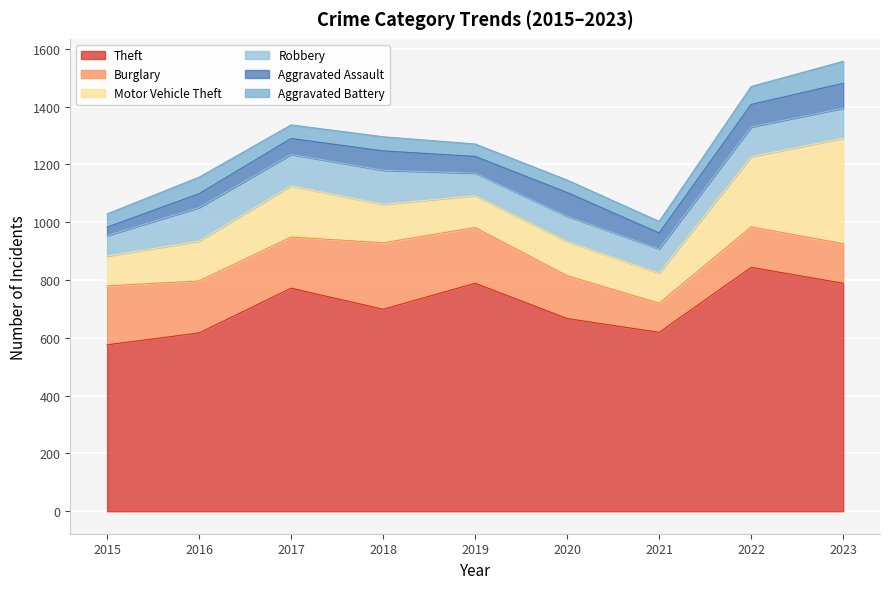

What is the value of the Theft point at the 2nd from the left?

617